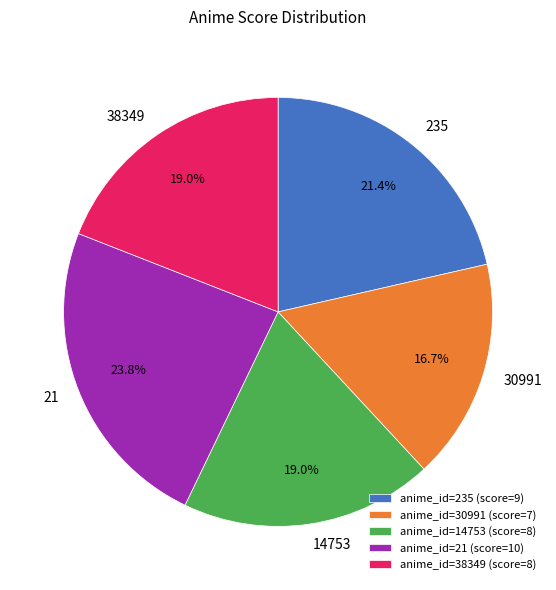

Does anime_id=14753 (score=8) account for over 50% of the chart?

No